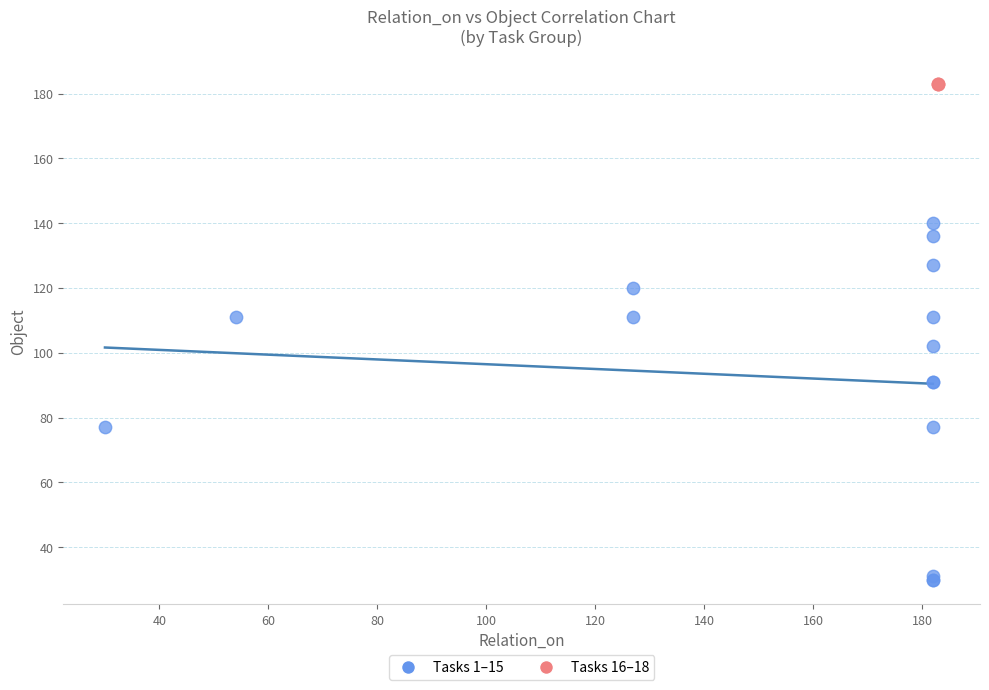

Which series reaches the minimum Y coordinate?

Tasks 1–15